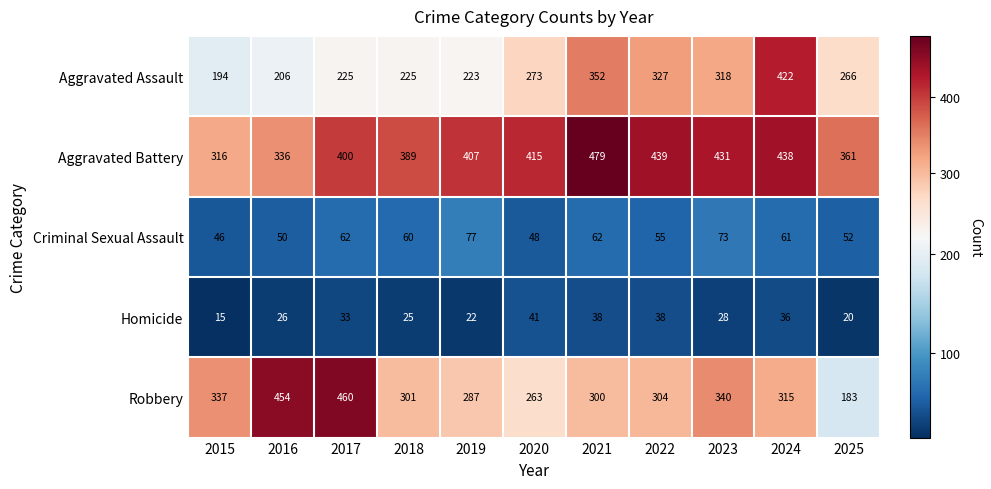

Is it true that Homicide equals 34 at 2019?

False